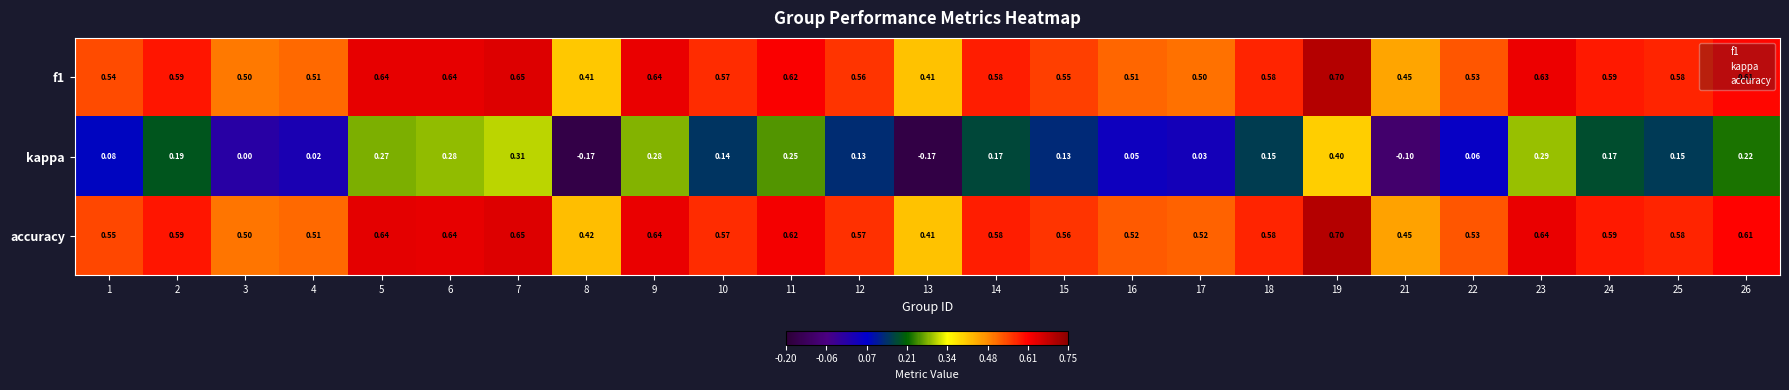

Which series changed the most between 1 and 19?

kappa